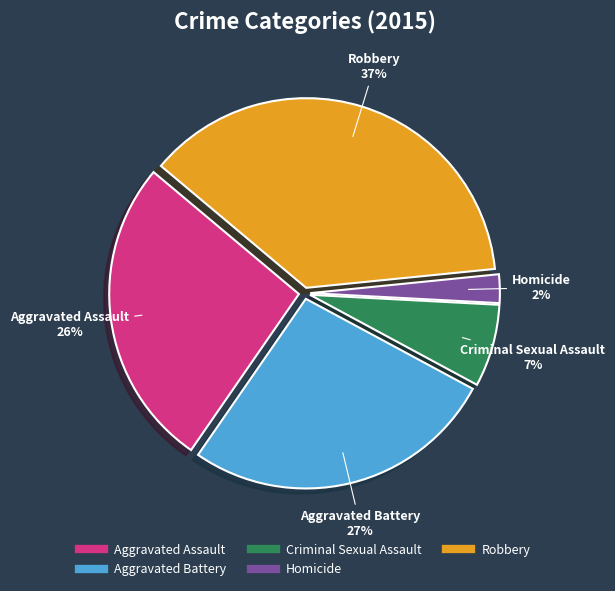

Do Aggravated Assault and Criminal Sexual Assault together represent more than half of the pie?

No